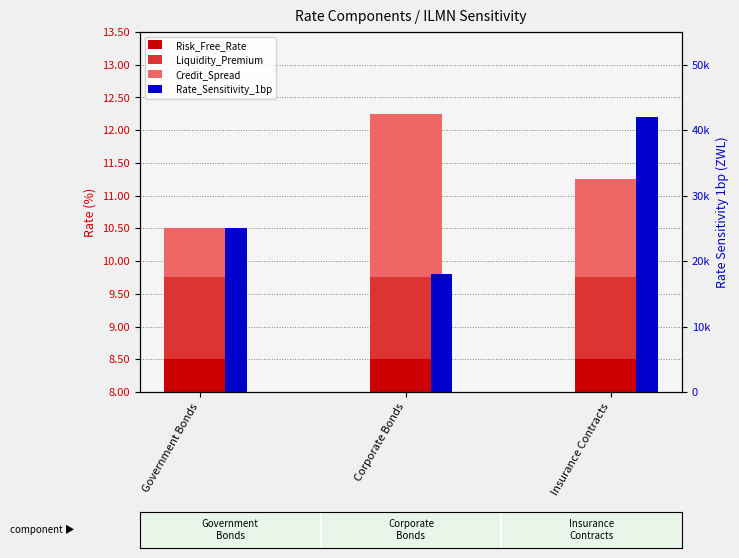

What is the label of the 2nd bar from the left?

Corporate Bonds